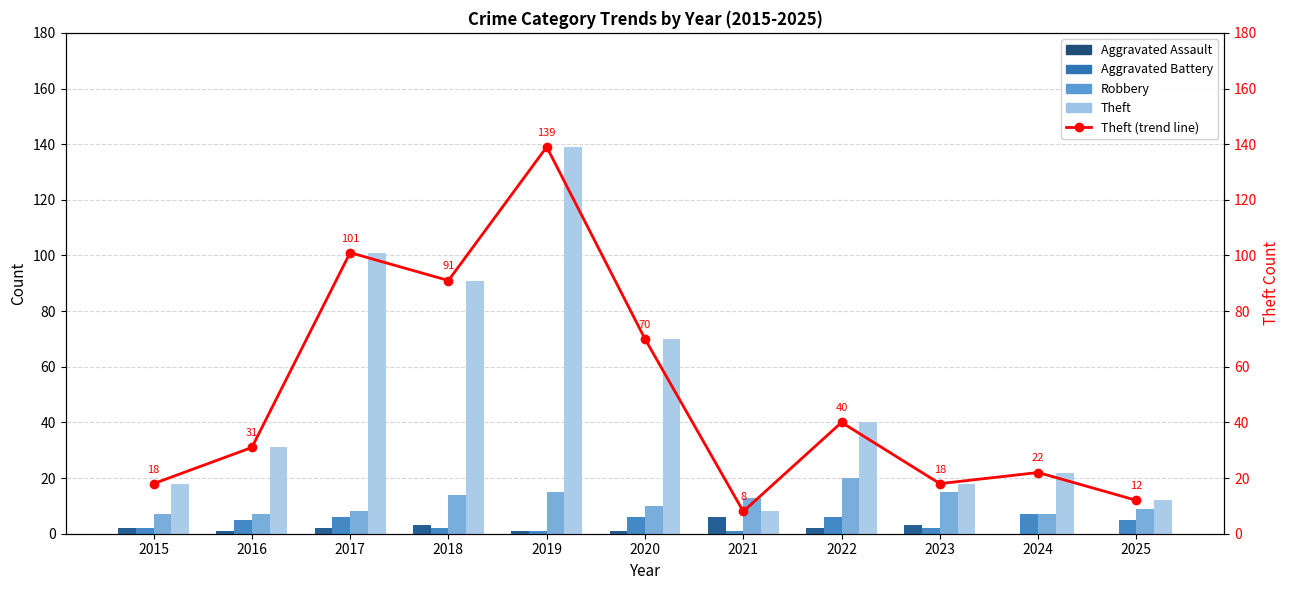

At which category does the chart reach its minimum across all series?

2024